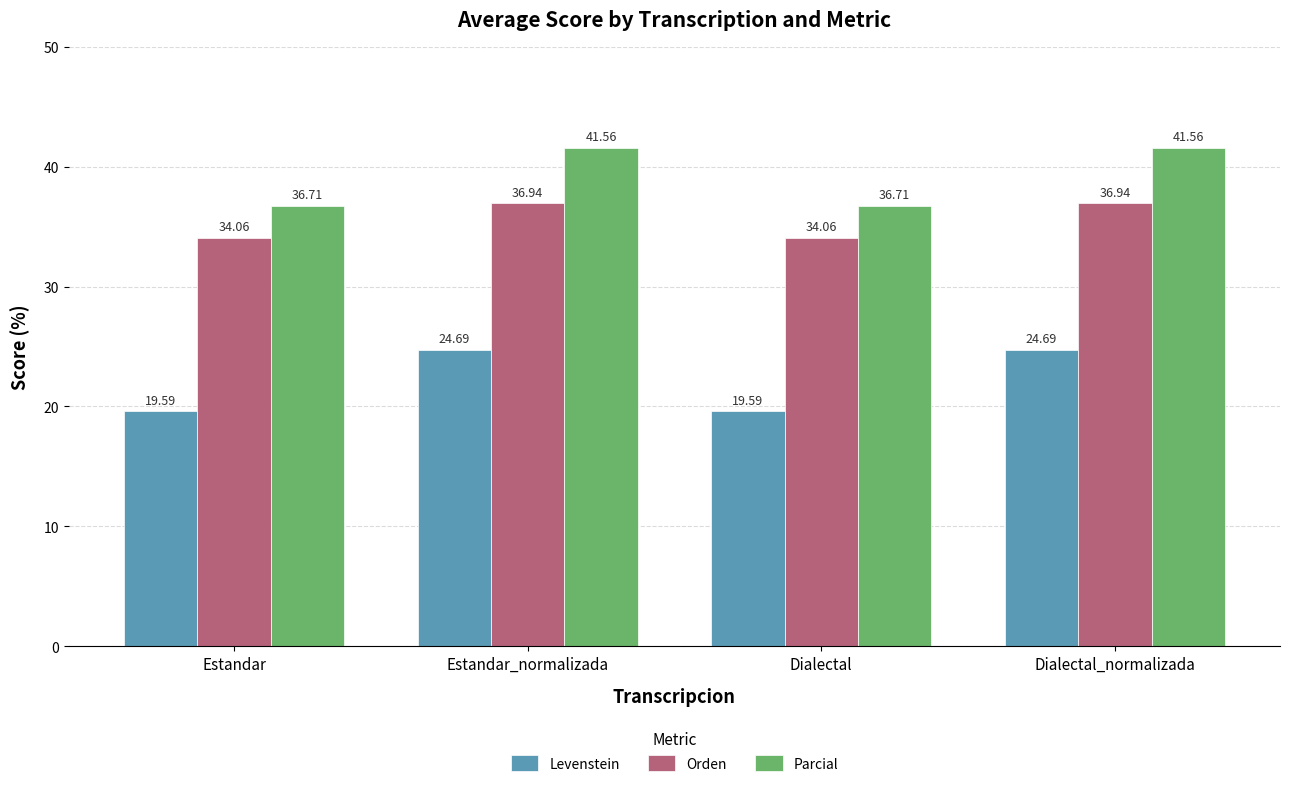

Reading right to left, extract all data points from this chart.

Levenstein: 24.7	19.6	24.7	19.6
Orden: 36.9	34.1	36.9	34.1
Parcial: 41.6	36.7	41.6	36.7